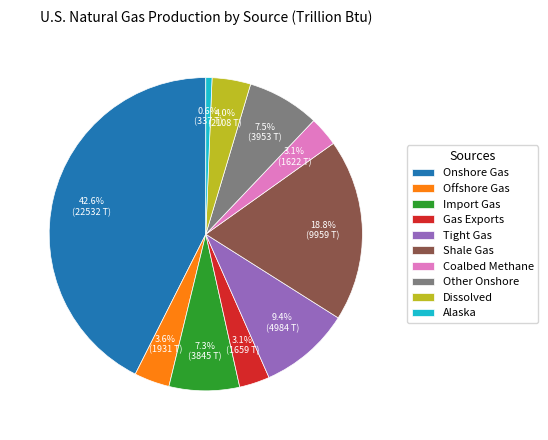

How many segments does this pie chart have?

10